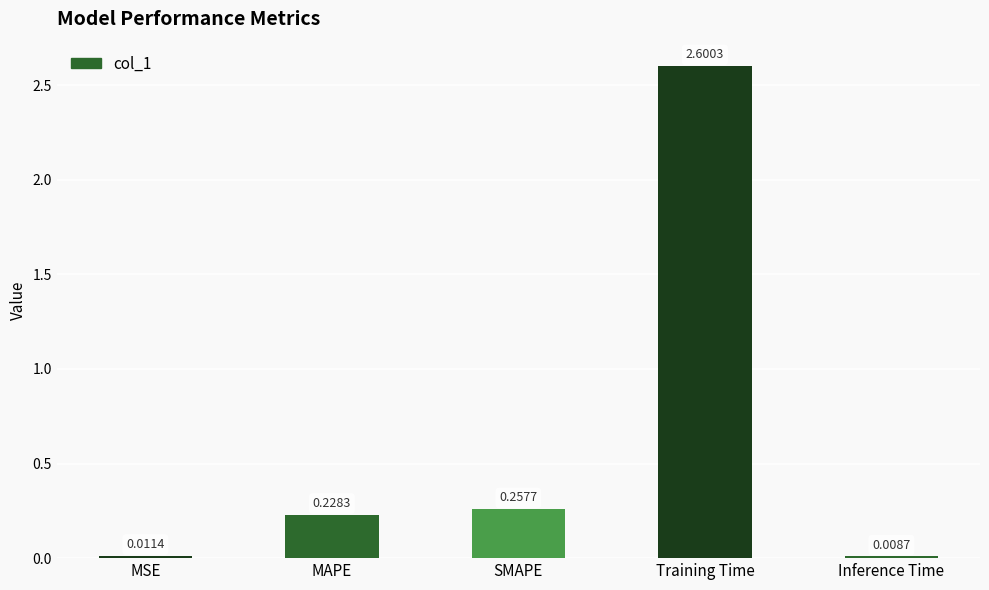

Which has a higher value, SMAPE or Inference Time?

SMAPE